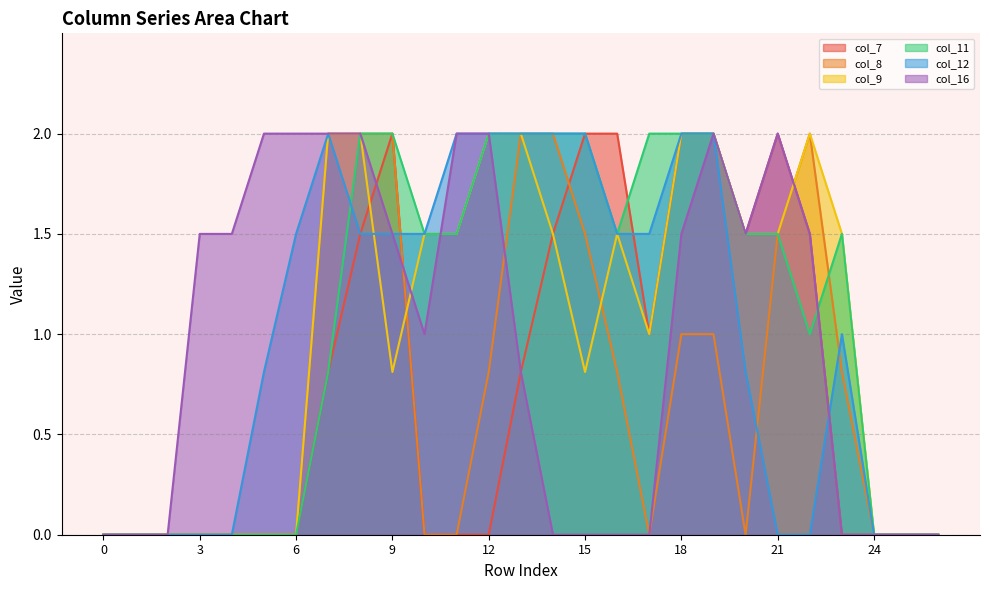

How many lines are shown in the chart?

6